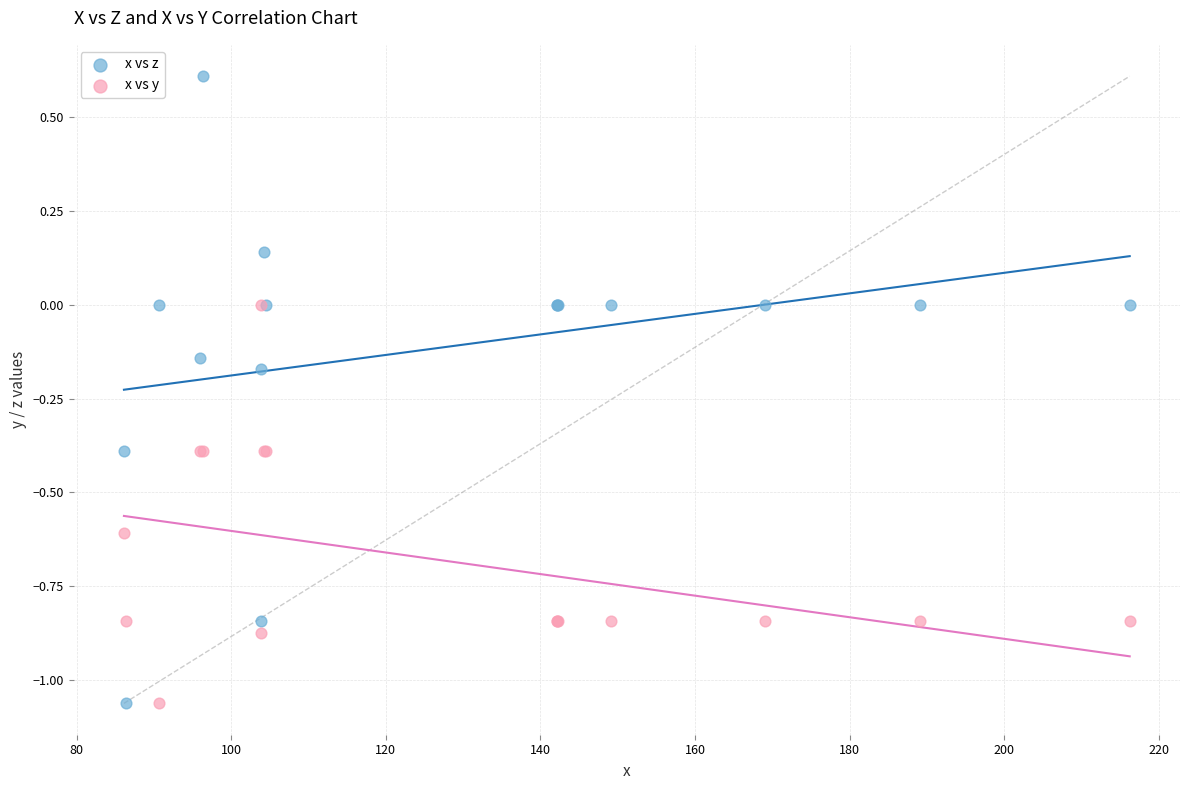

What are all the series names shown in the legend?

x vs z, x vs y